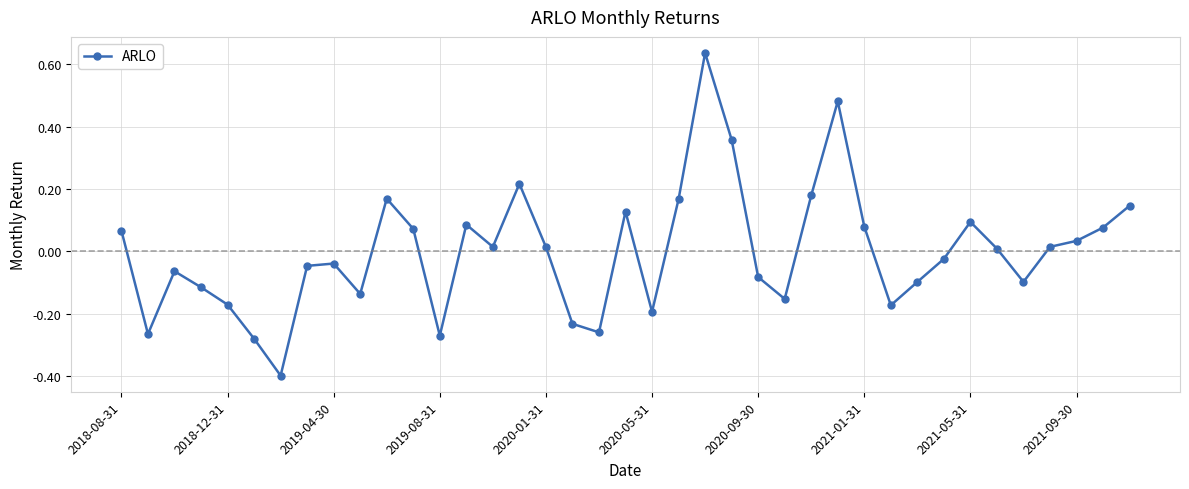

True or false: the data has more than 1 interior local peaks.

True